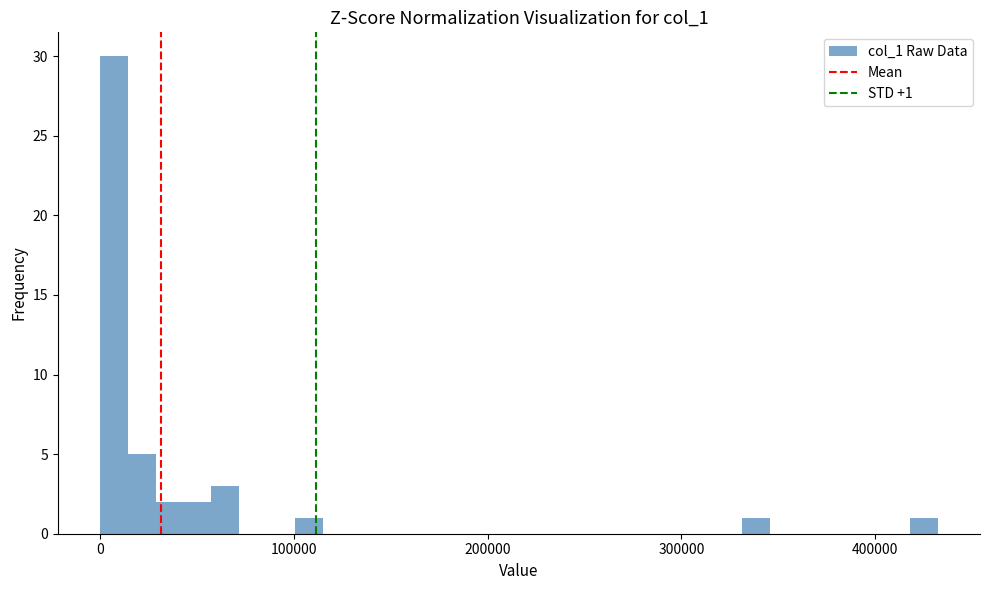

Around what value on the x-axis is the tallest bar? Give the approximate position of its centre, as read against the axis.

10000